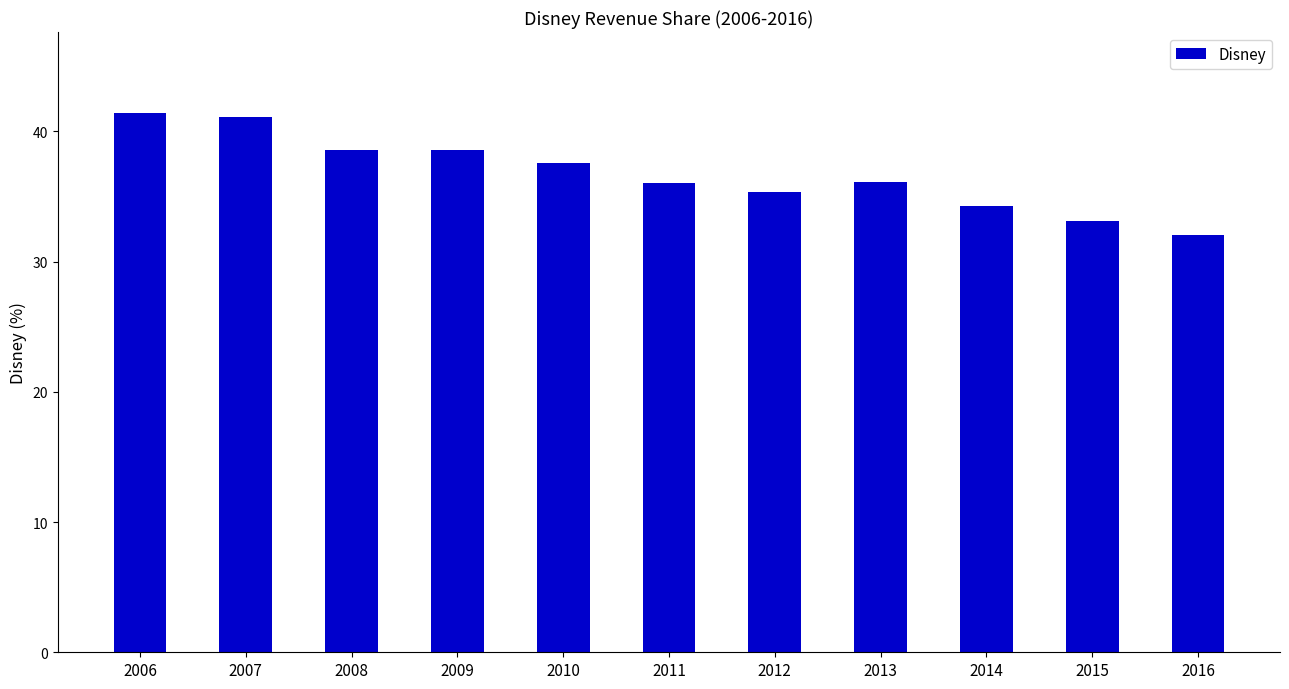

What is the value of the 2nd bar from the left?

41.1